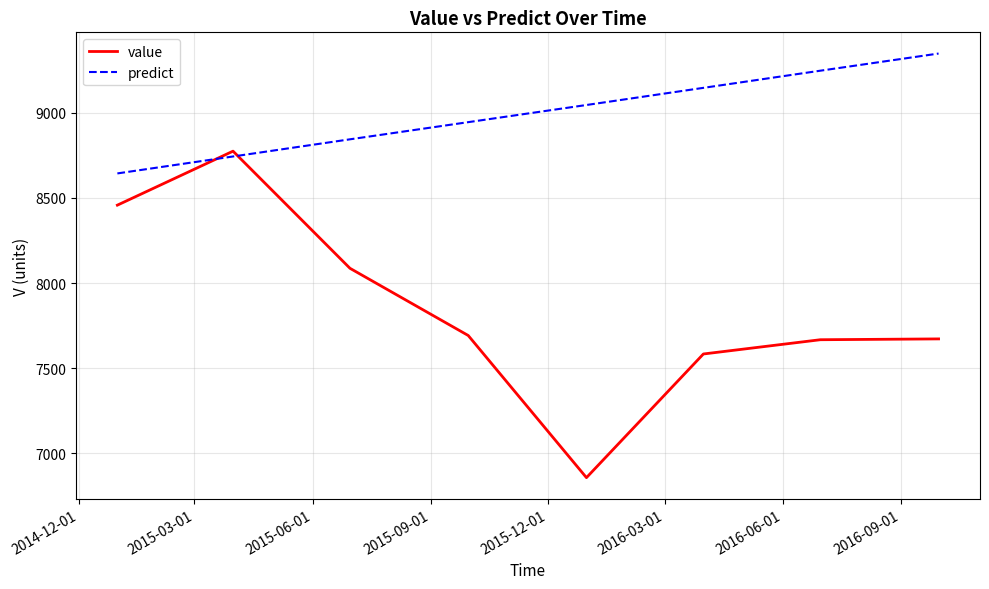

Which series ends up on top after the final intersection of value and predict?

predict